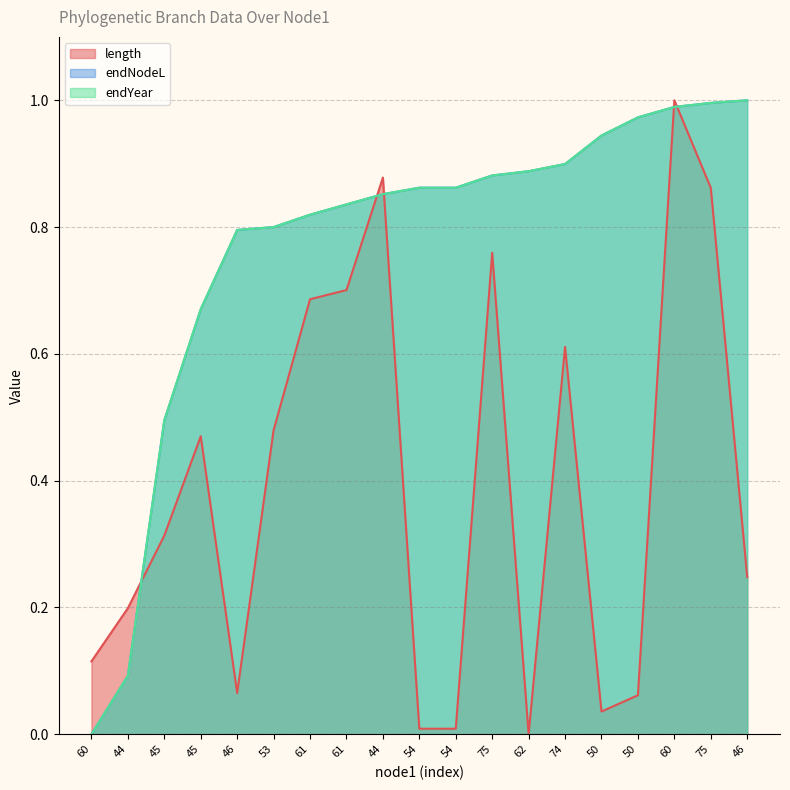

Which label corresponds to the smallest value in the chart?

62